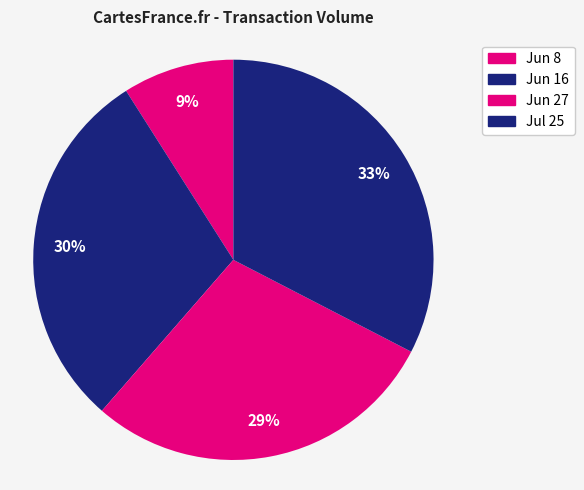

To the nearest percent, what is the average slice percentage?

25%